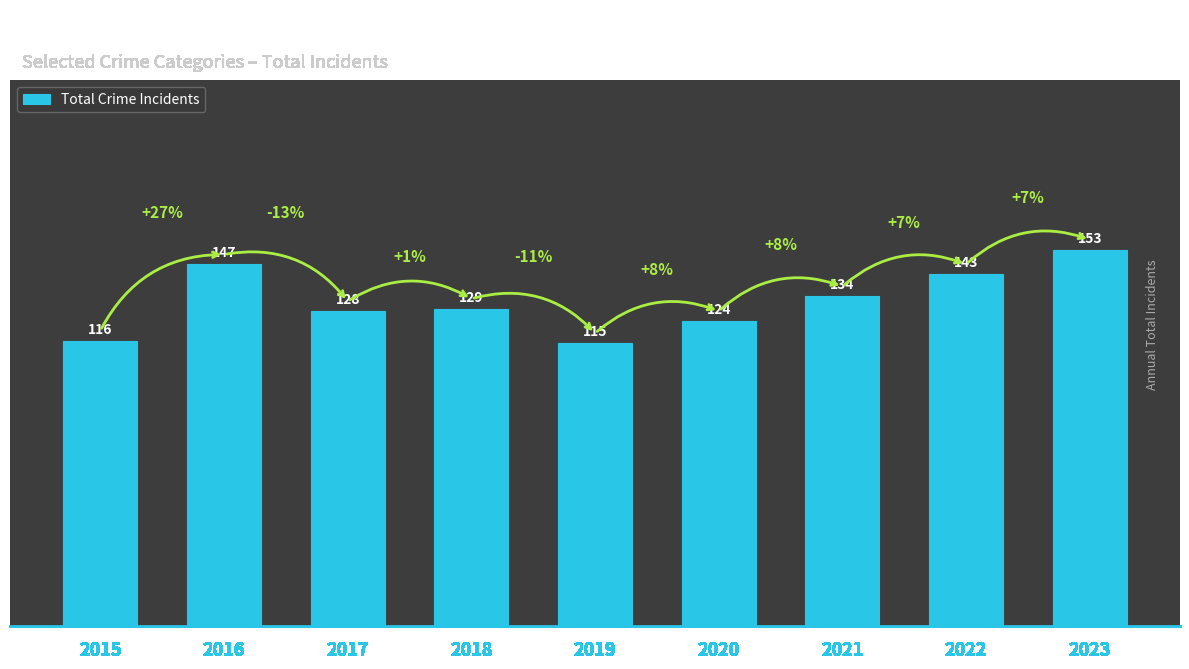

Which category has the highest value across all series?

2023